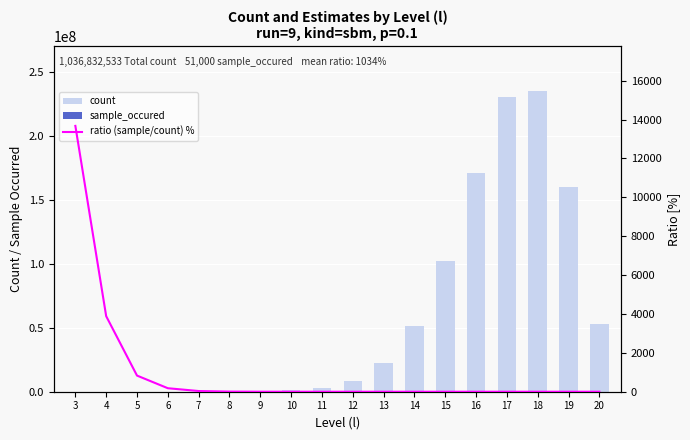

What is the difference between the count values at 14 and 12?

42875370.0